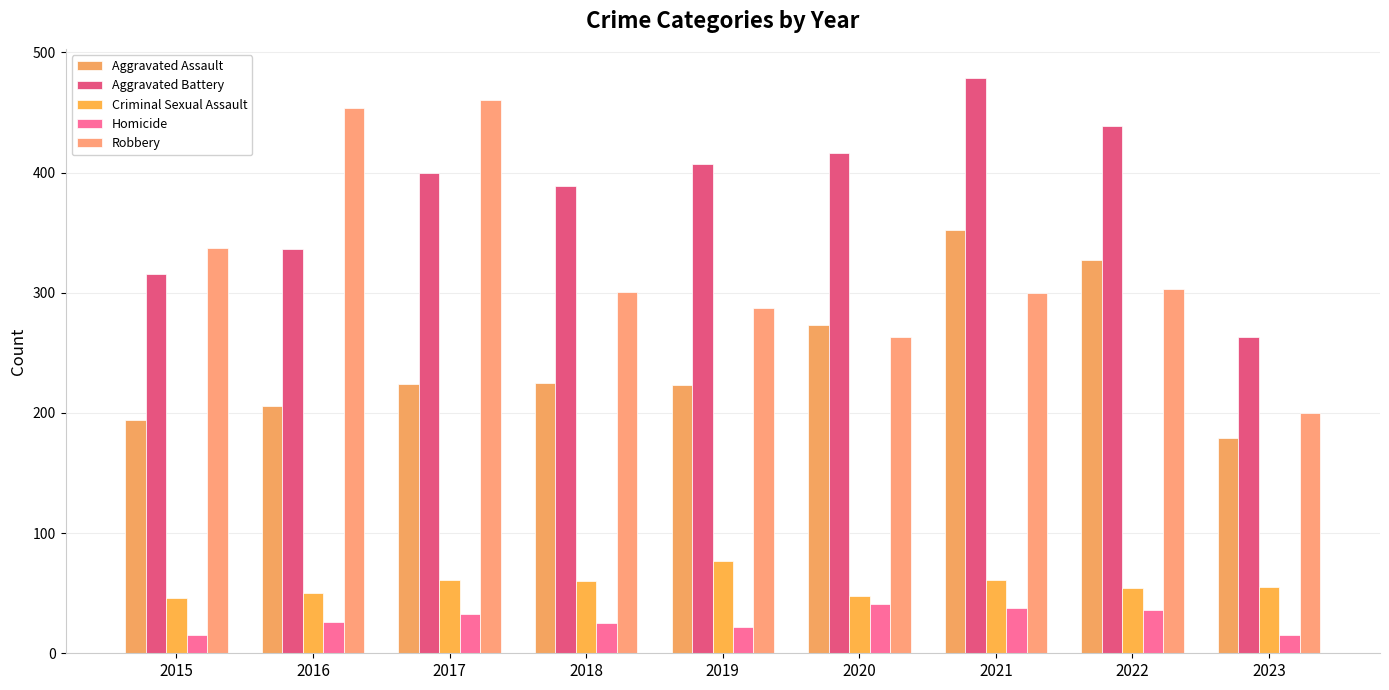

How many bars are there in each group?

5